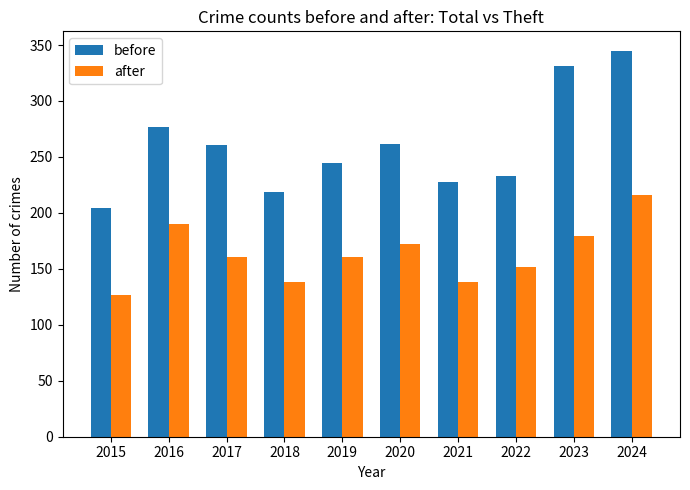

How many bars are there in total?

20